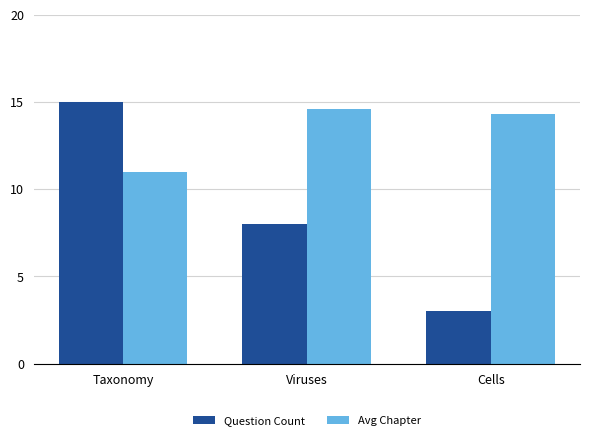

What is the spread (max minus min) of values at Viruses?

6.6